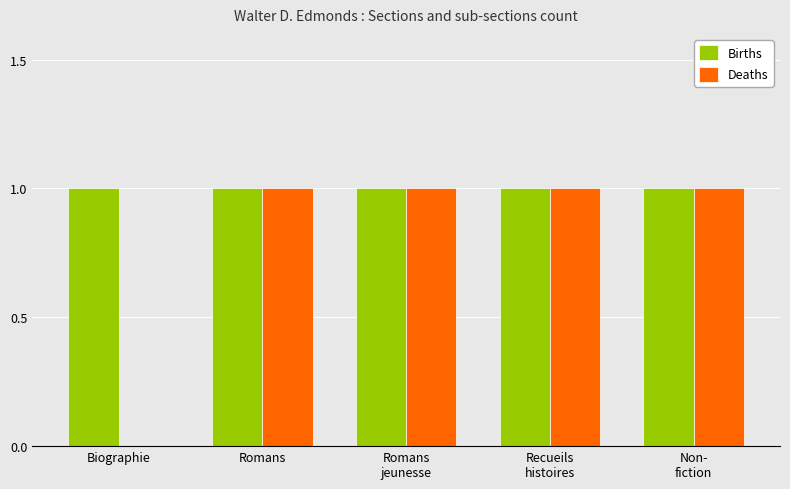

What is the sum of all Births values?

5